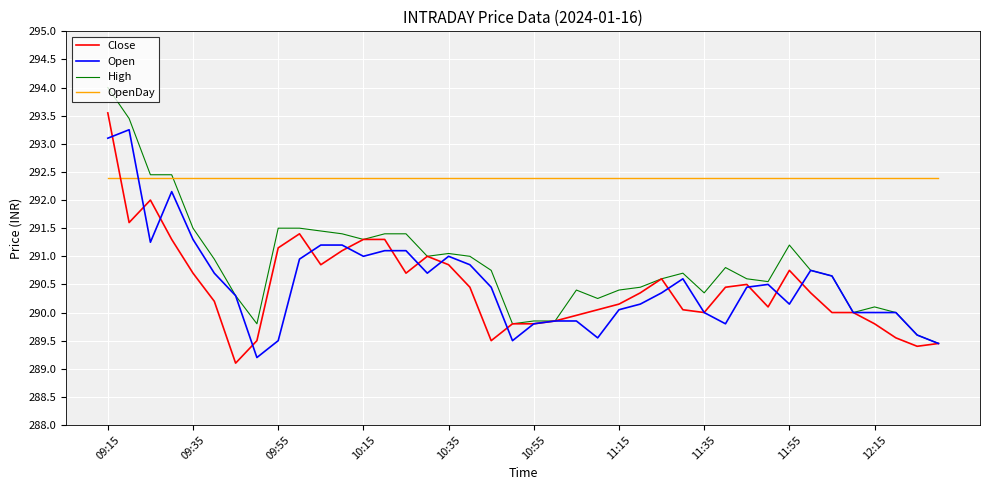

Which series has the largest total across all categories?

OpenDay